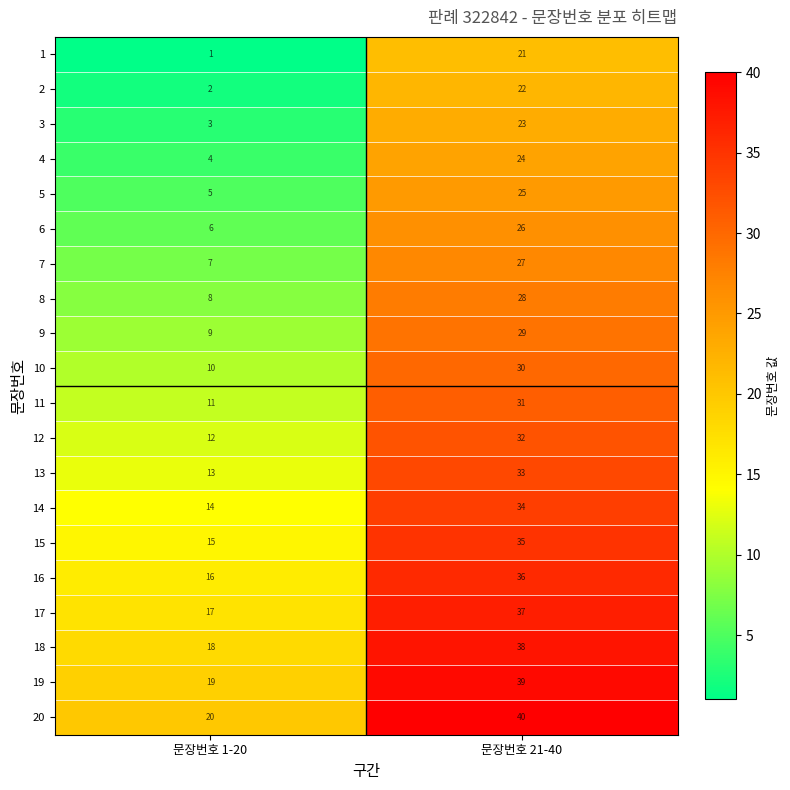

The value of 15 at 문장번호 21-40 is 20. True or false?

False